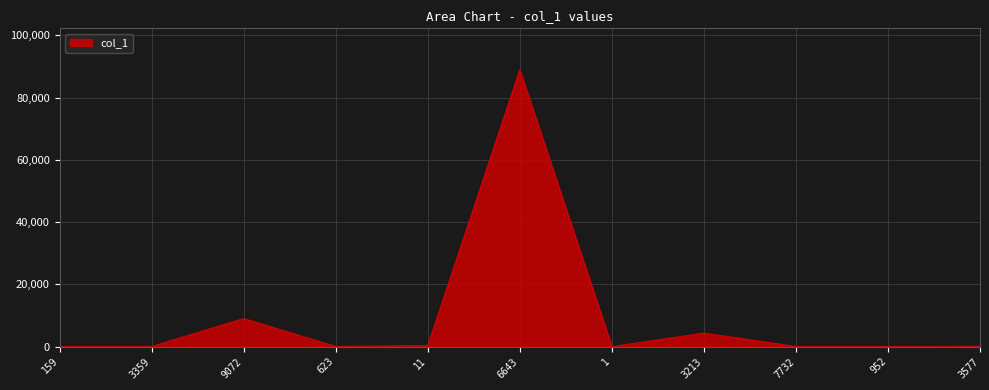

The value at 9072 is 5601. True or false?

False